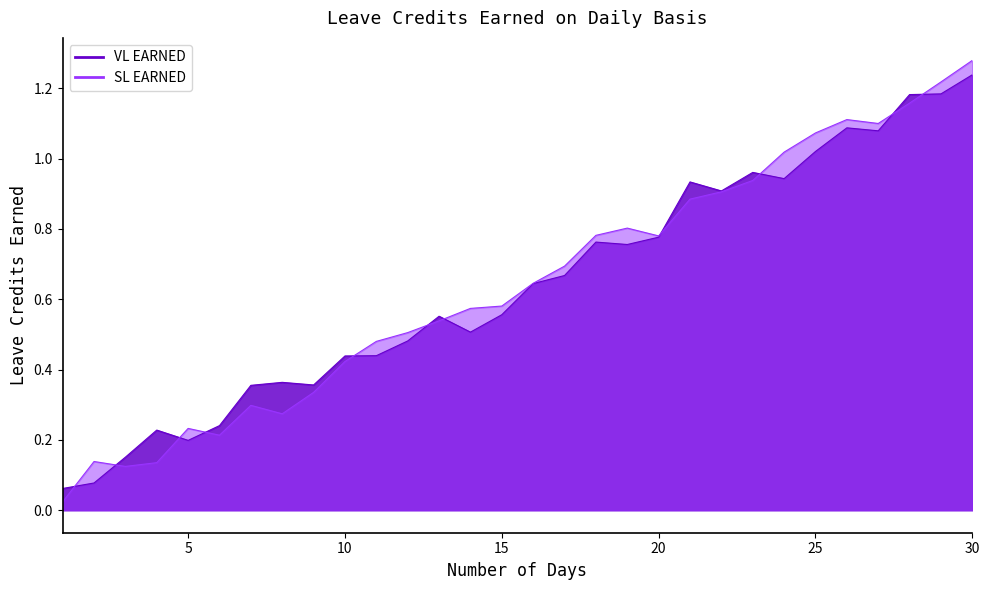

Rank the series by their average value, from lowest to highest.

SL EARNED, VL EARNED